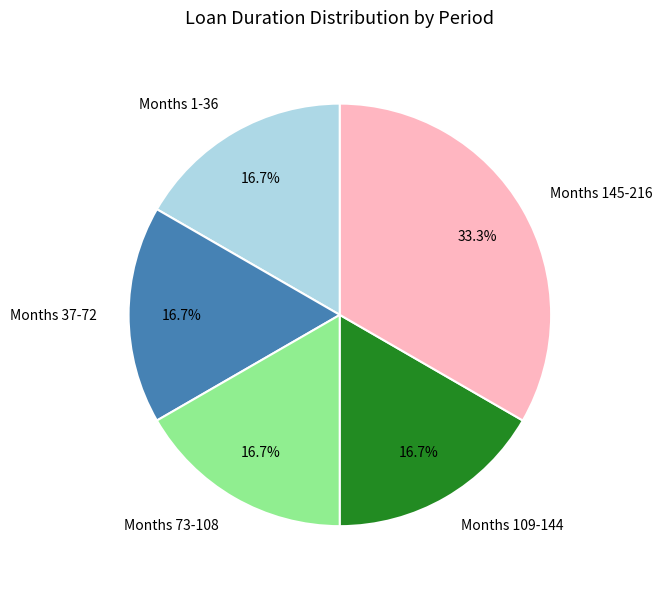

What percentage do Months 1-36 and Months 145-216 together represent?

50.0%